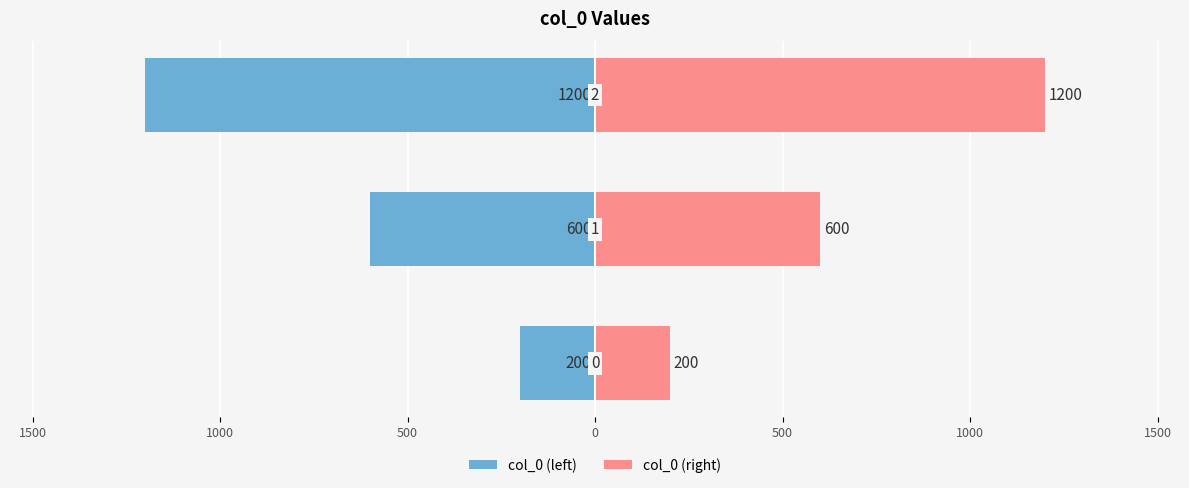

What is the sum of all col_0 (right) values?

2000